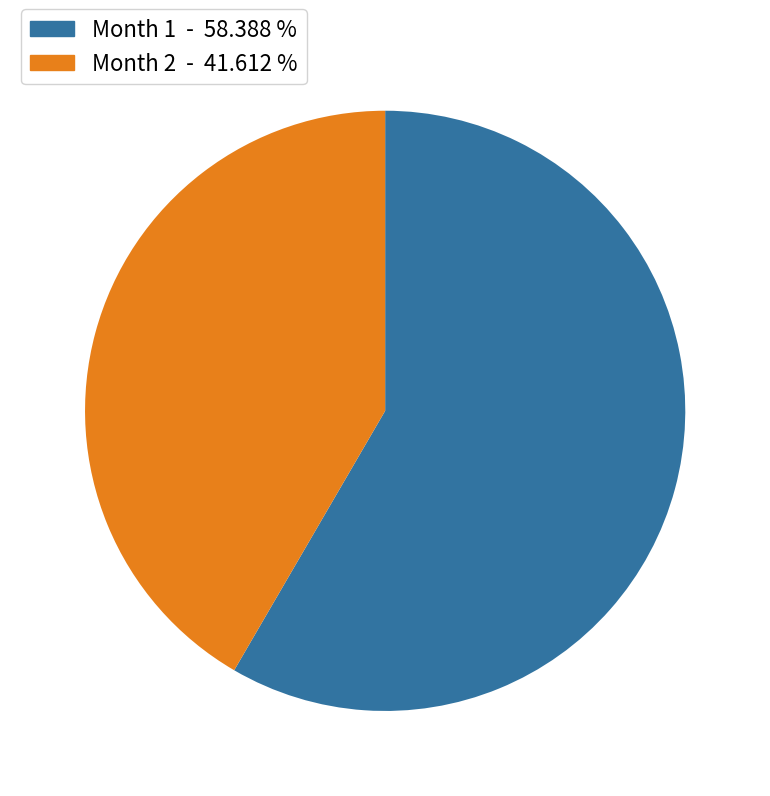

Which category has the smallest portion of the pie?

Month 2 - 41.612 %